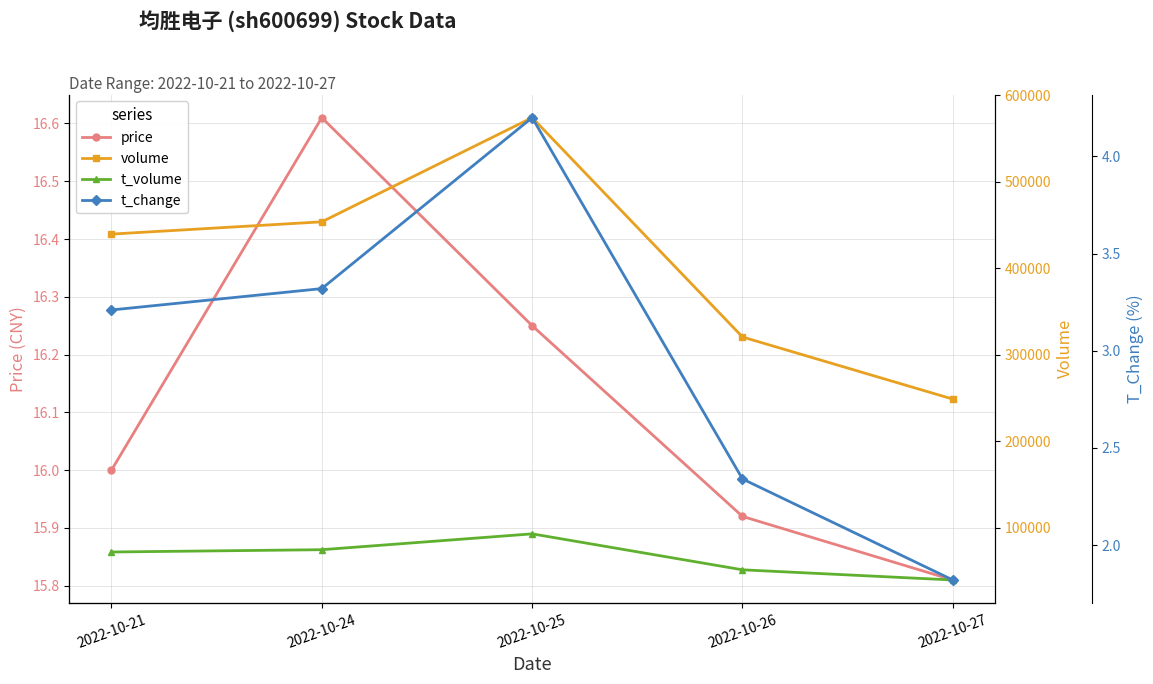

True or false: price and t_volume intersect in this chart.

False